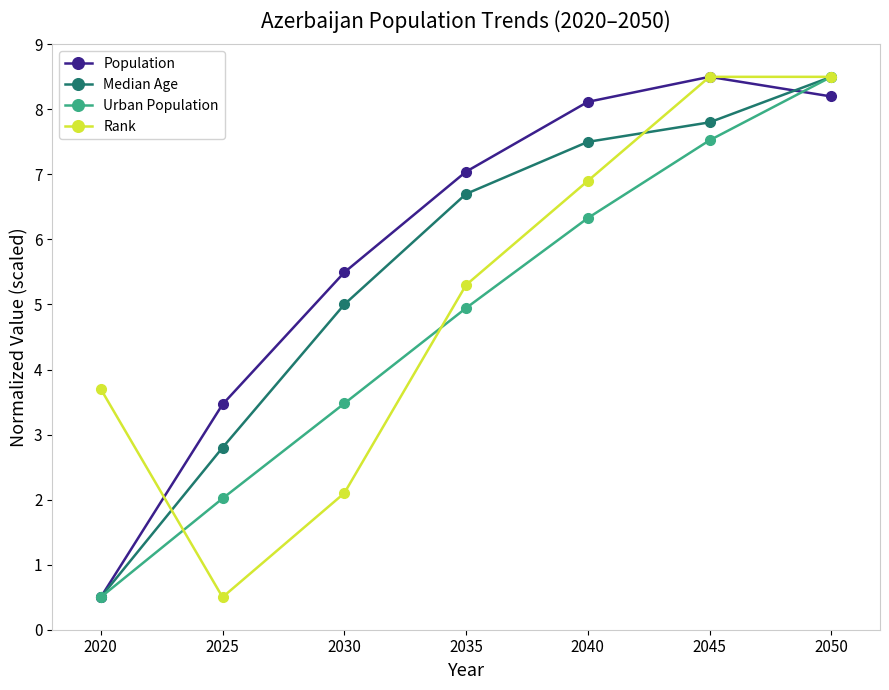

At which category is the sum across all series the highest?

2050